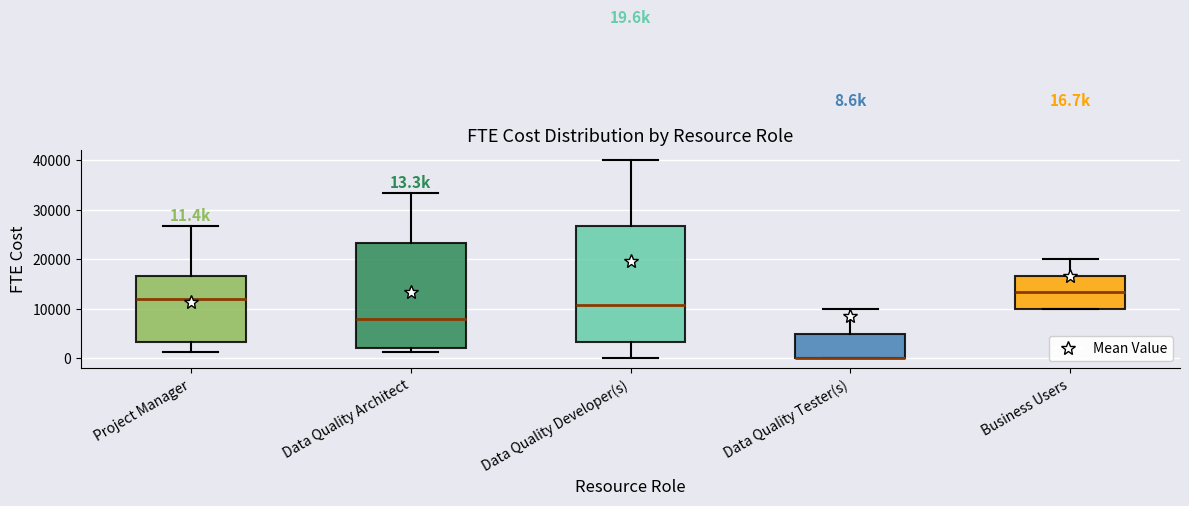

Comparing the boxes themselves (not the whiskers), which one is the tallest?

Data Quality Developer(s)